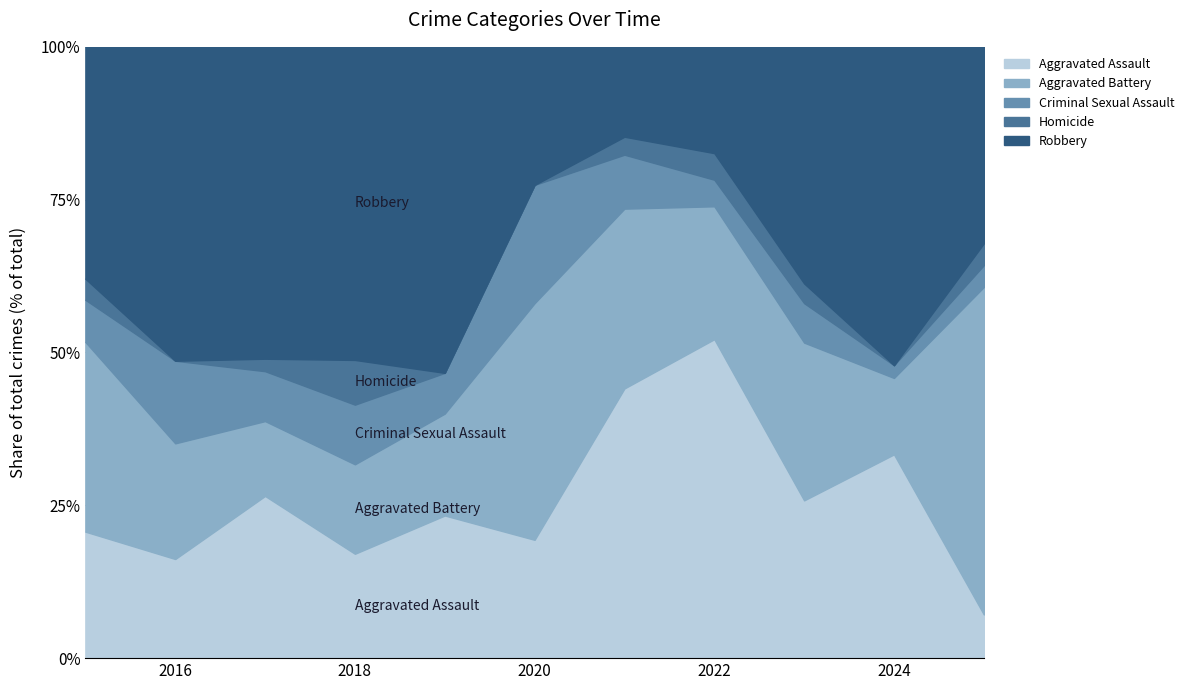

Which category has the highest value in the Aggravated Assault series?

2022